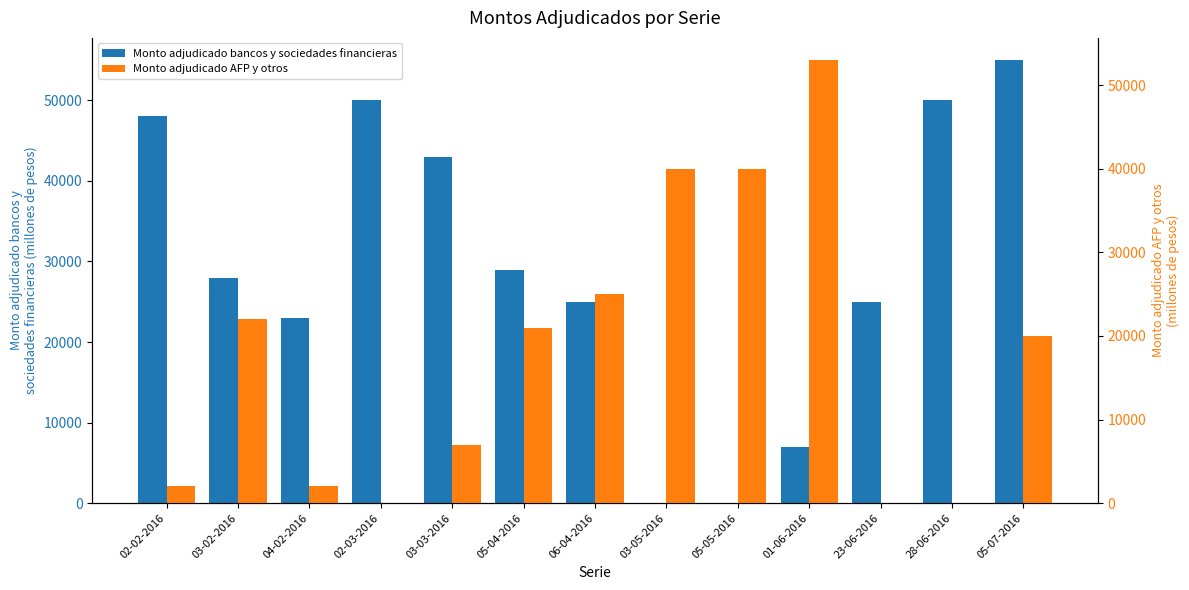

Reading right to left, transcribe all the data shown in this chart.

Monto adjudicado bancos y sociedades financieras: 55000	50000	25000	7000	0	0	25000	29000	43000	50000	23000	28000	48000
Monto adjudicado AFP y otros: 20000	0	0	53000	40000	40000	25000	21000	7000	0	2000	22000	2000